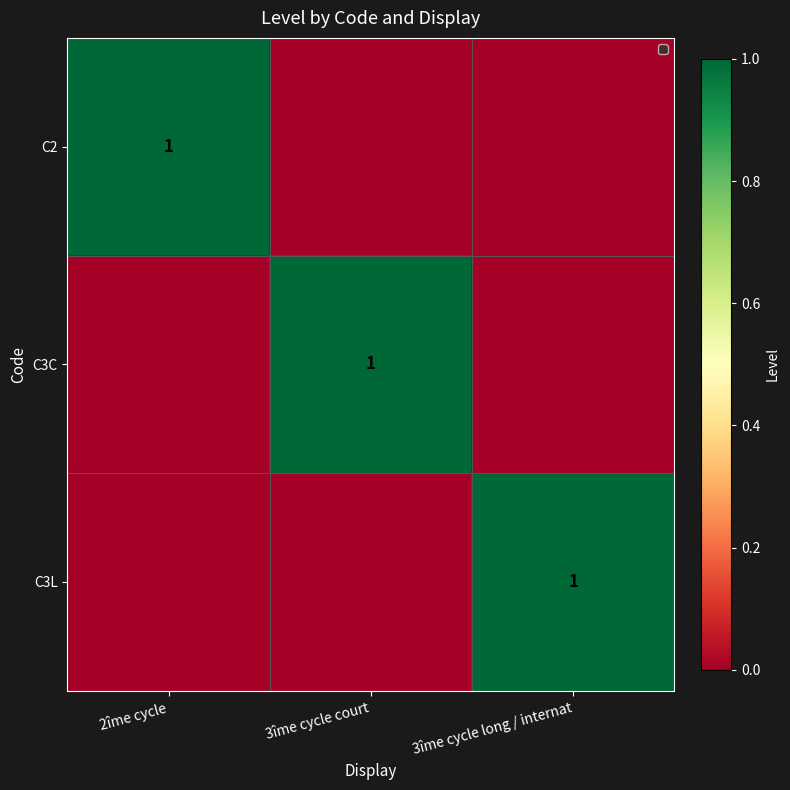

The C3L series shows 2 at 3îme cycle long / internat. True or false?

False